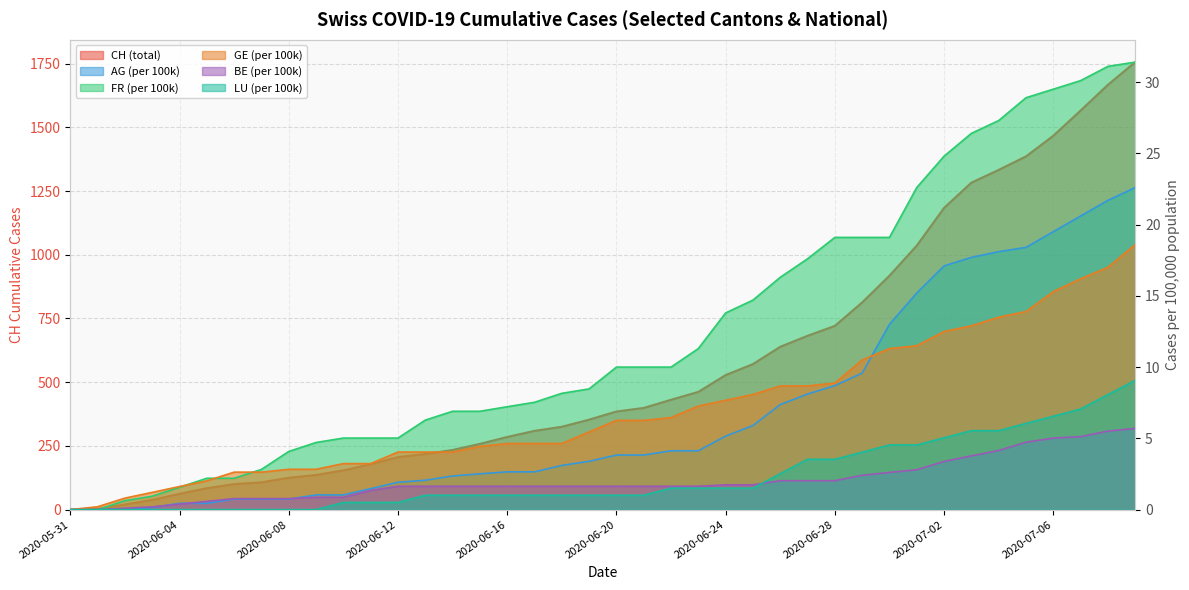

Count the number of data series in this chart.

6